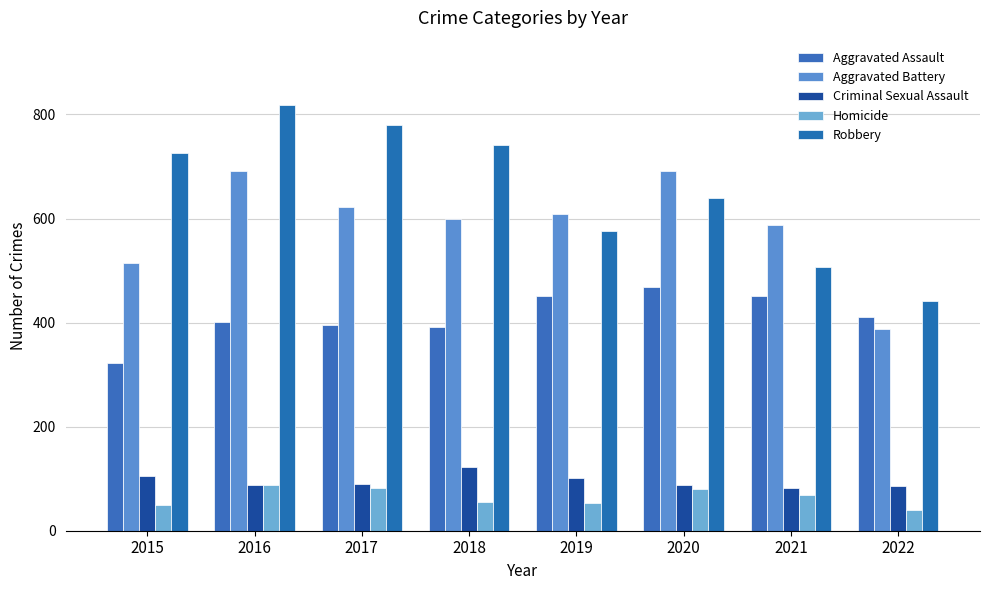

Does the chart contain any negative values?

No